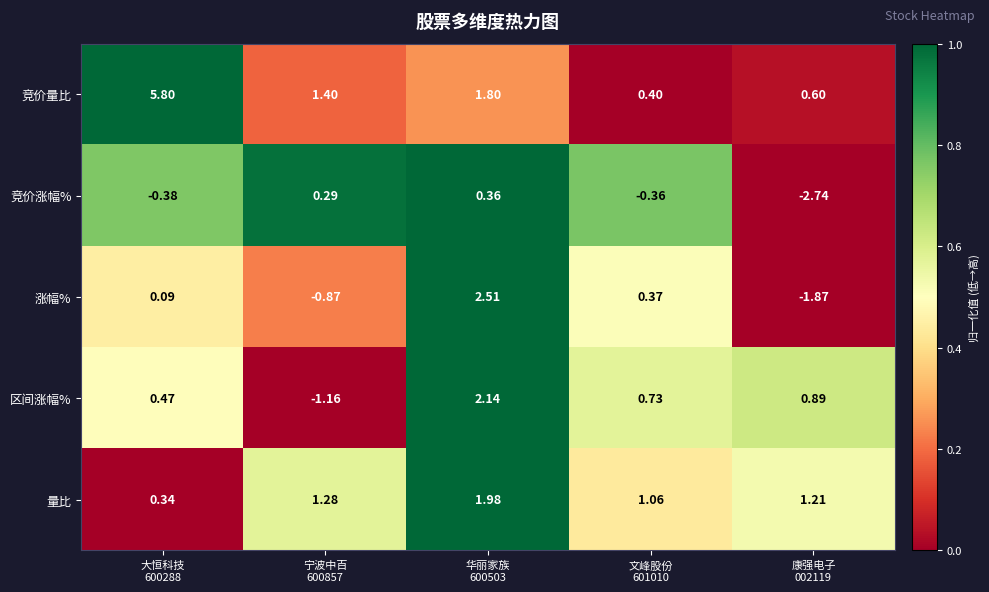

Which series changed the most between 大恒科技
600288 and 宁波中百
600857?

竞价量比